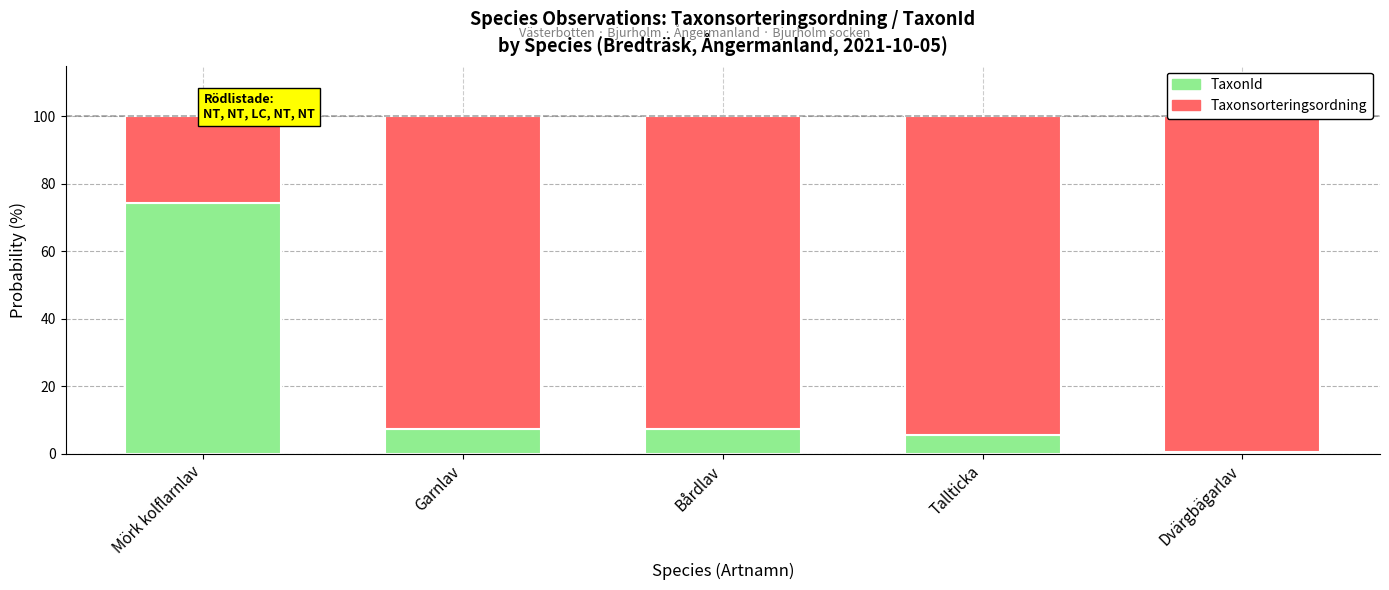

At which label does TaxonId reach its minimum?

Dvärgbägarlav